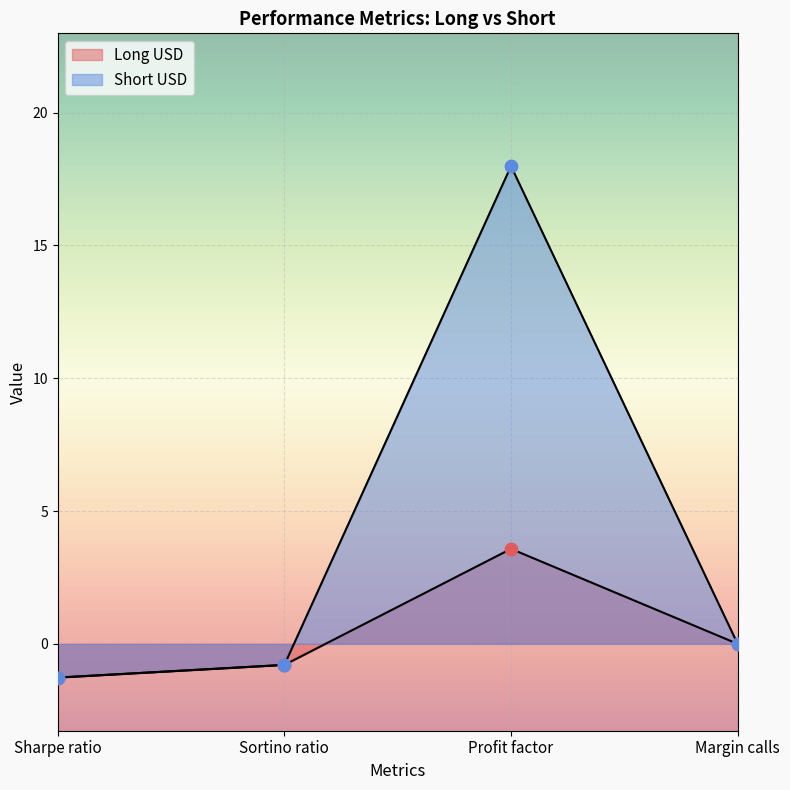

Which series has the largest Y range (max minus min)?

Short USD